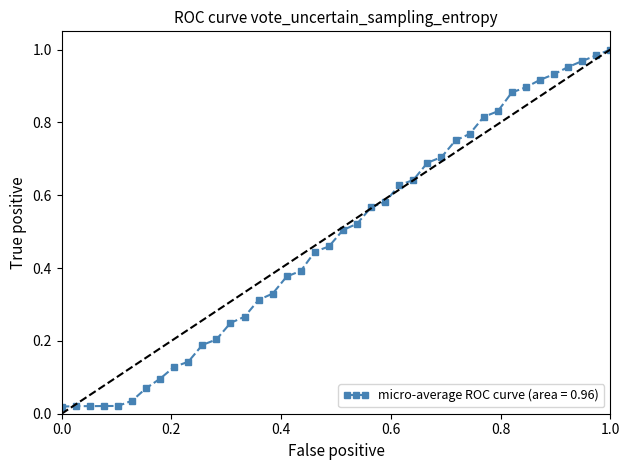

What is the sum of all values?

19.3